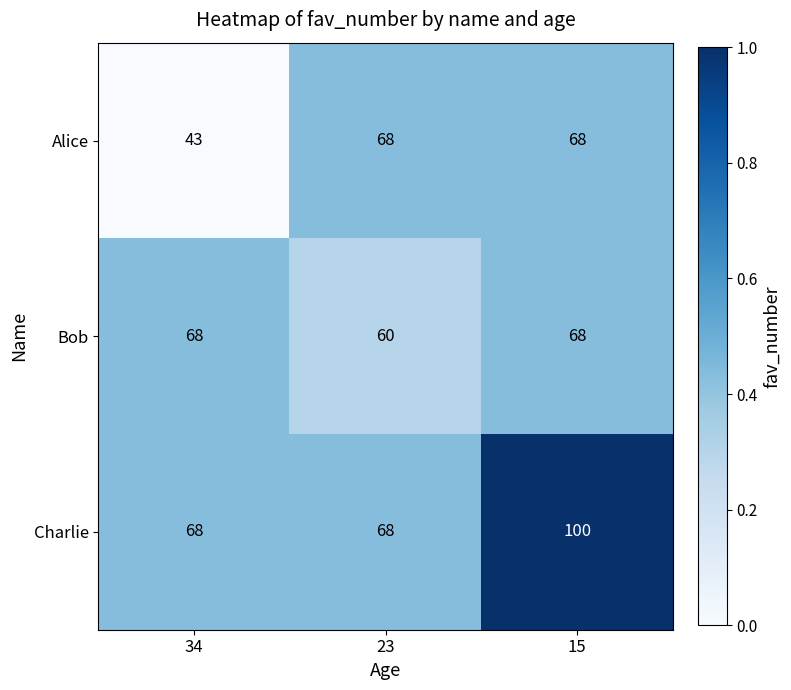

Count the Bob values in the range 60 to 68.

3